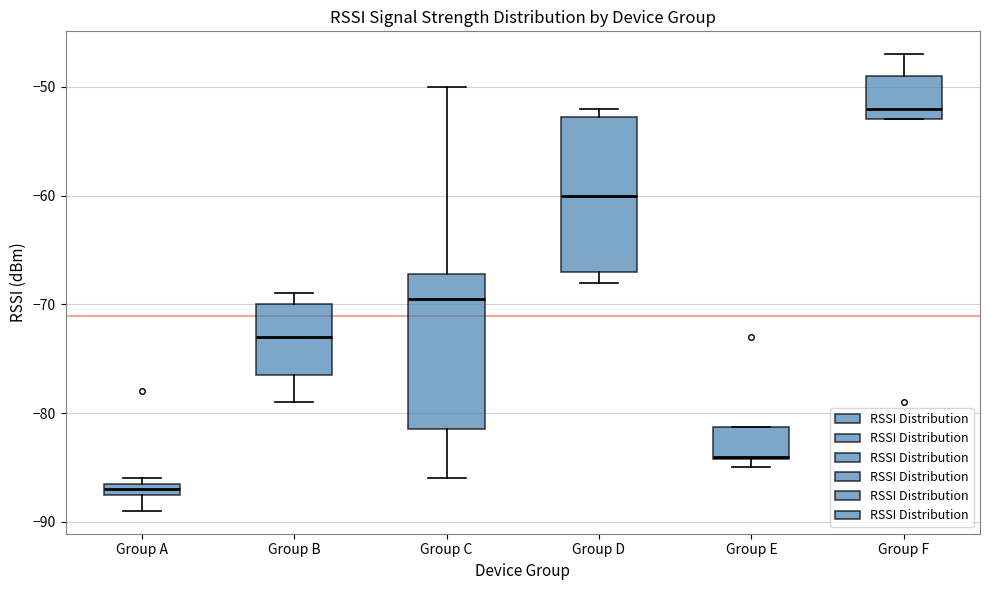

Which box has the lowest median line?

Group A